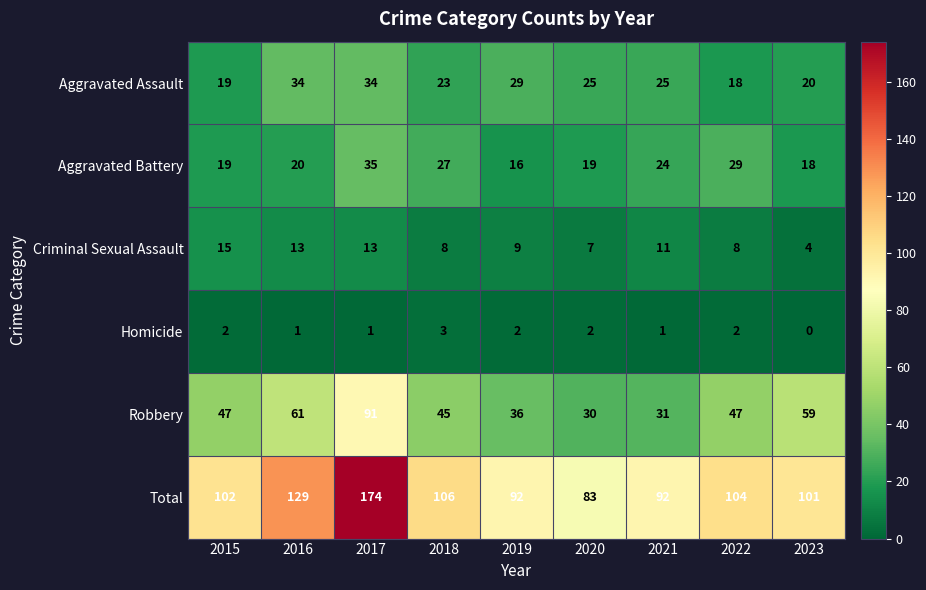

At which label is Total closest to 128?

2016